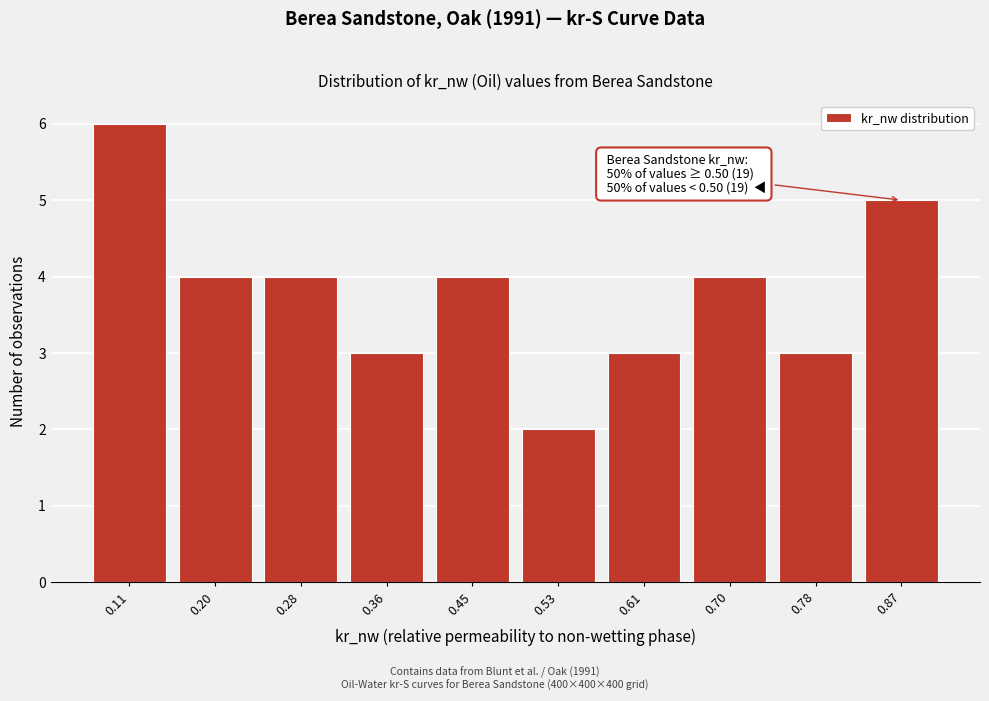

Reading left to right, list all the values displayed in this chart.

6	4	4	3	4	2	3	4	3	5